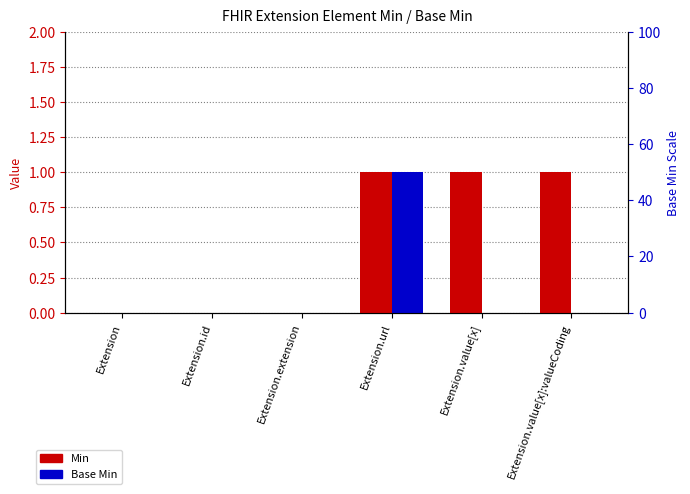

How many bars are there in each group?

2